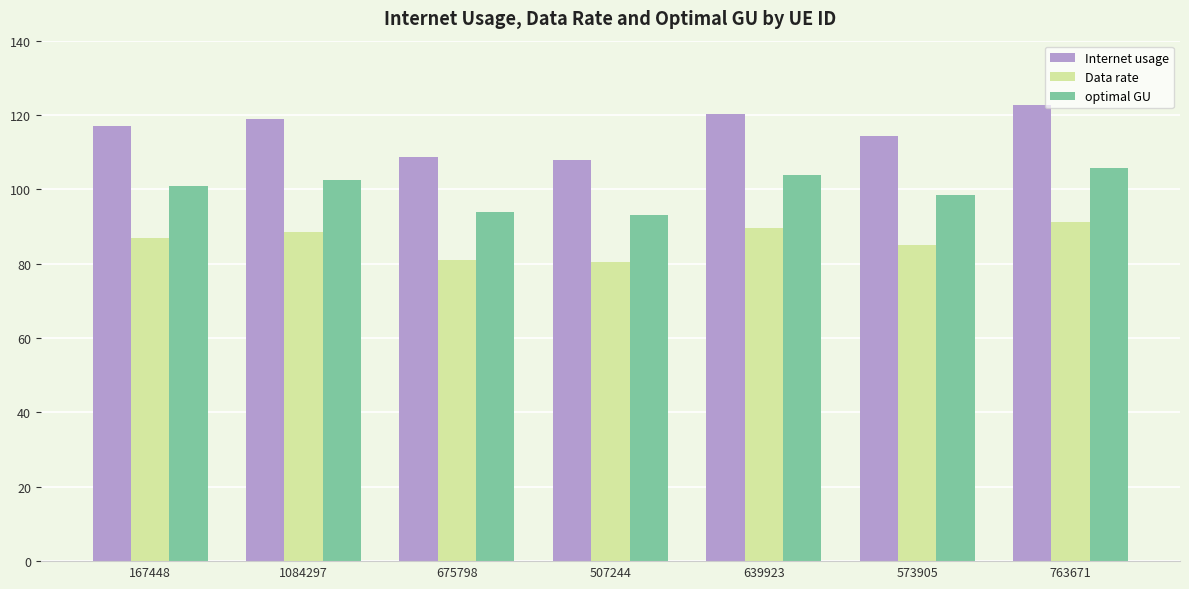

How many distinct data groups are displayed?

3